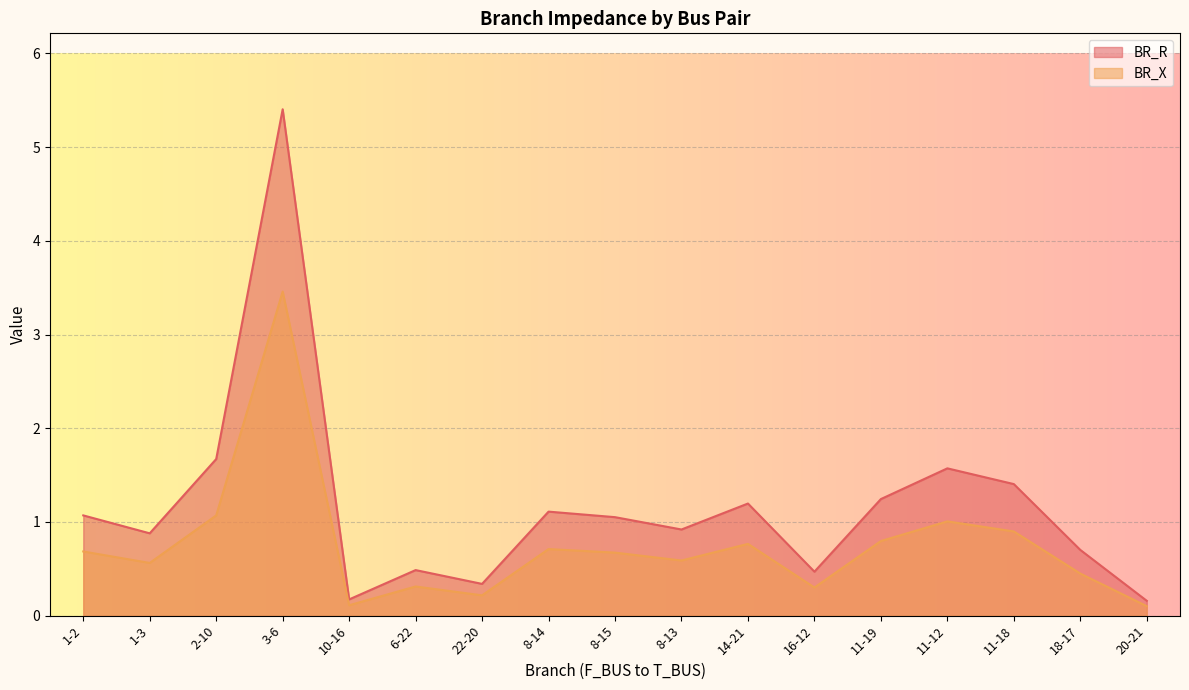

Where does the BR_R series first go above 1?

1-2